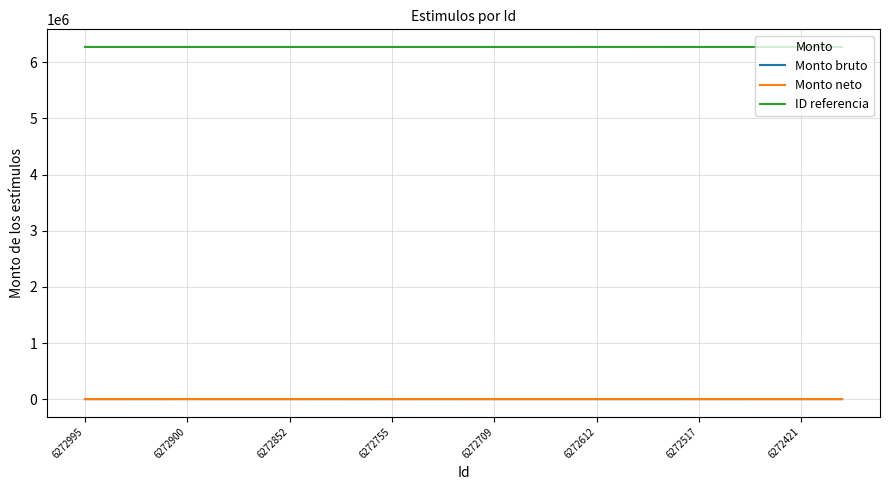

Which series has the largest total across all categories?

ID referencia